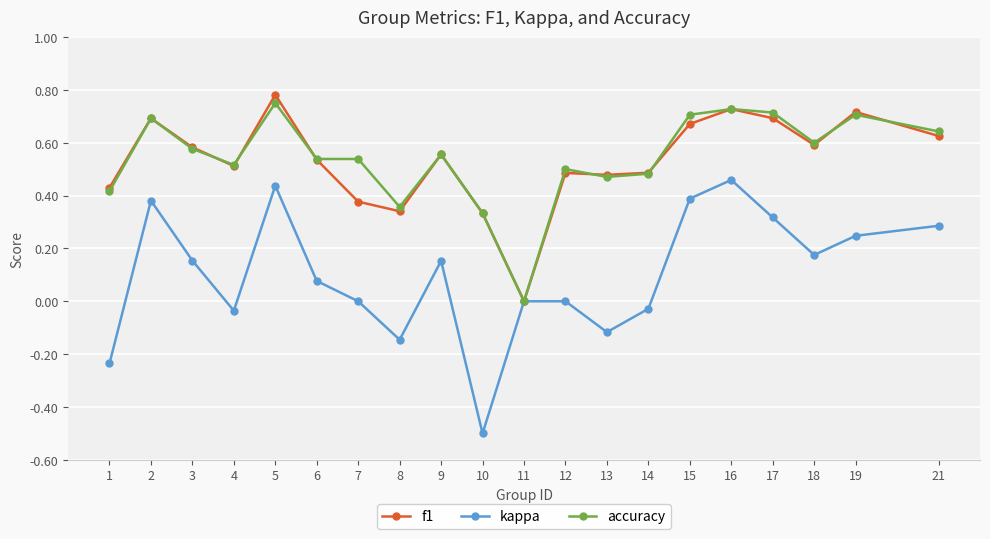

Which series has the largest range (max minus min)?

kappa